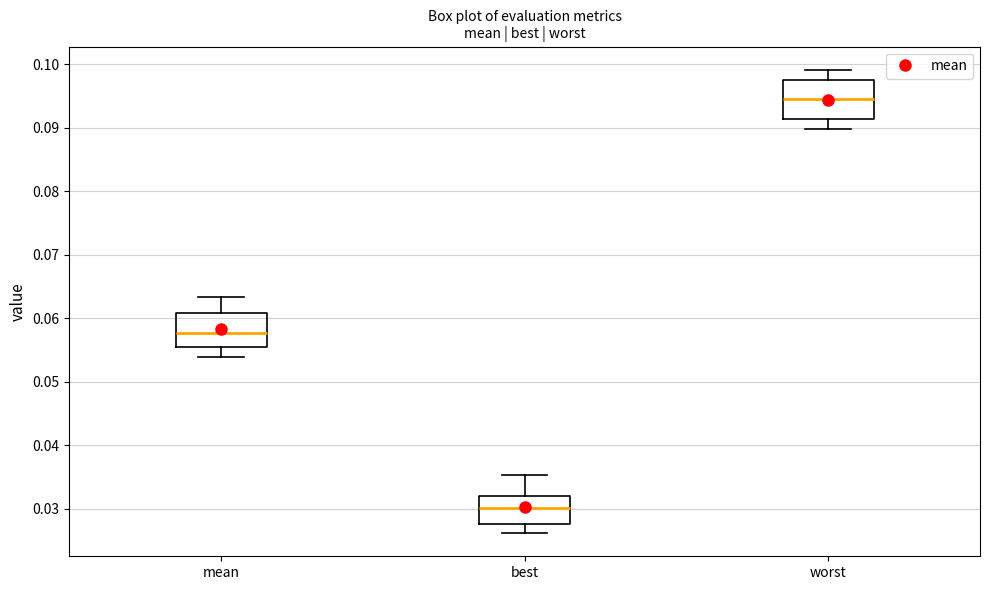

Which box has the lowest median line?

best